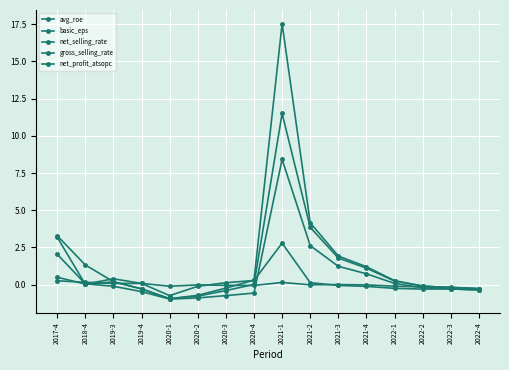

Count the number of data series in this chart.

5